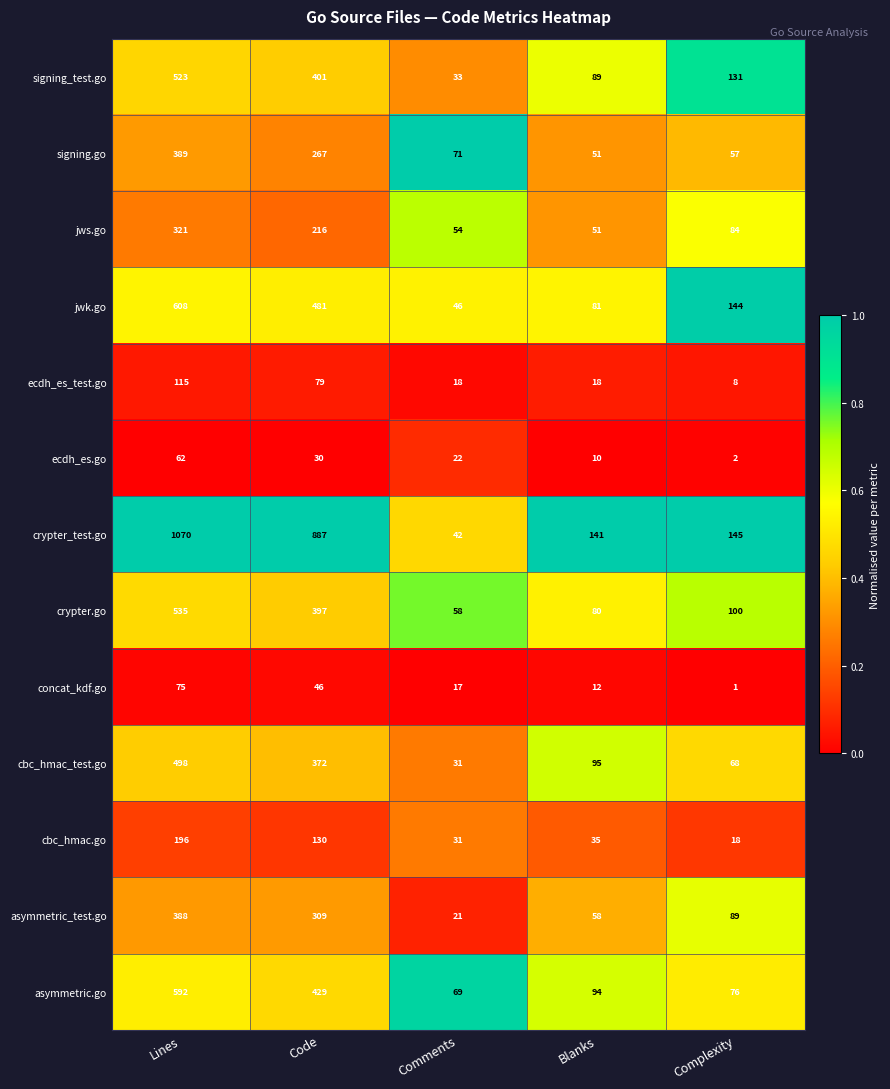

Rank the categories by signing.go value from lowest to highest.

Blanks, Complexity, Comments, Code, Lines